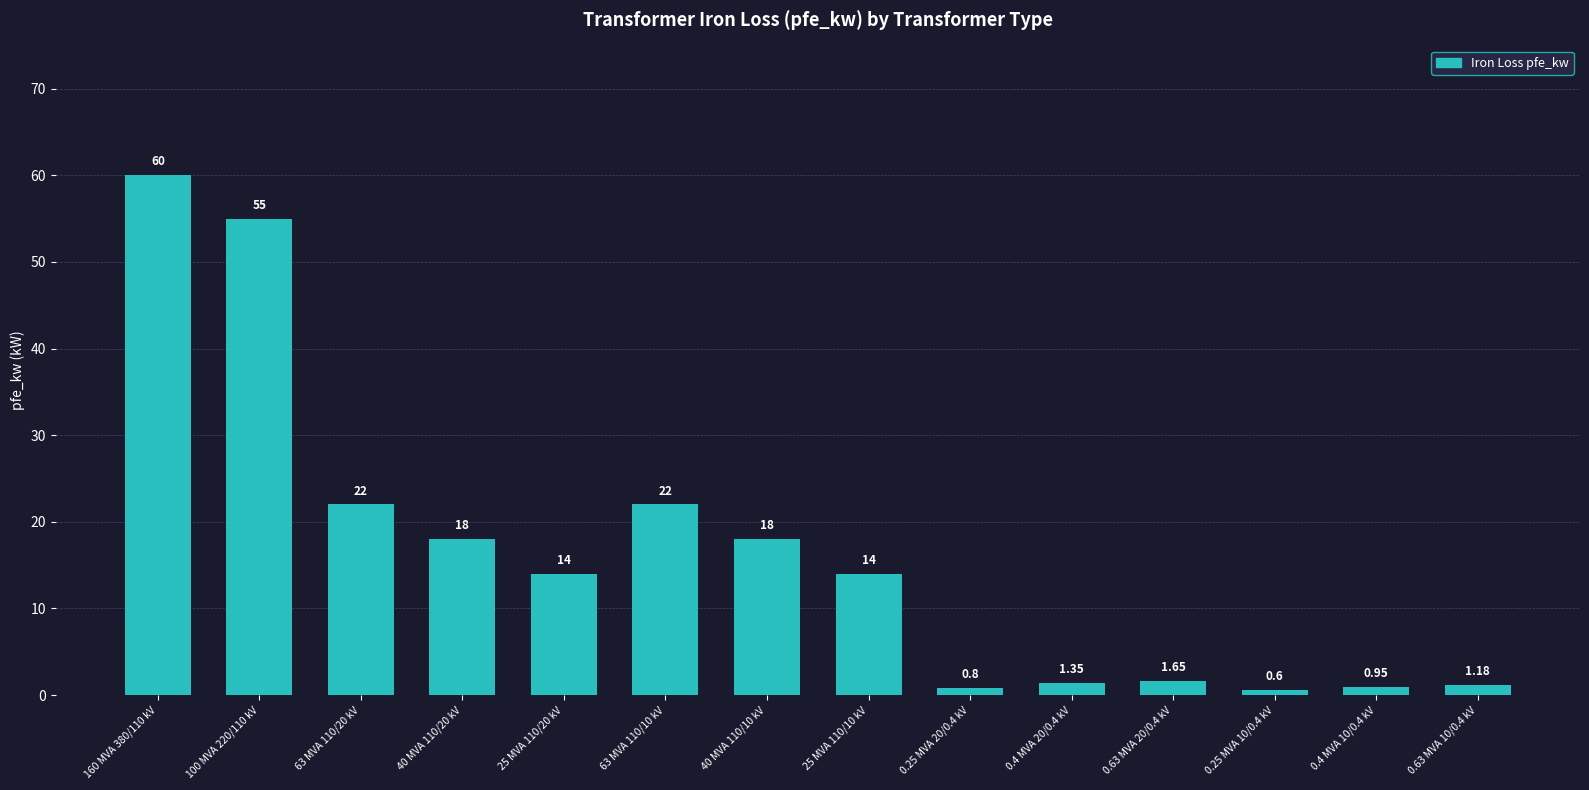

What is the average value?

16.4